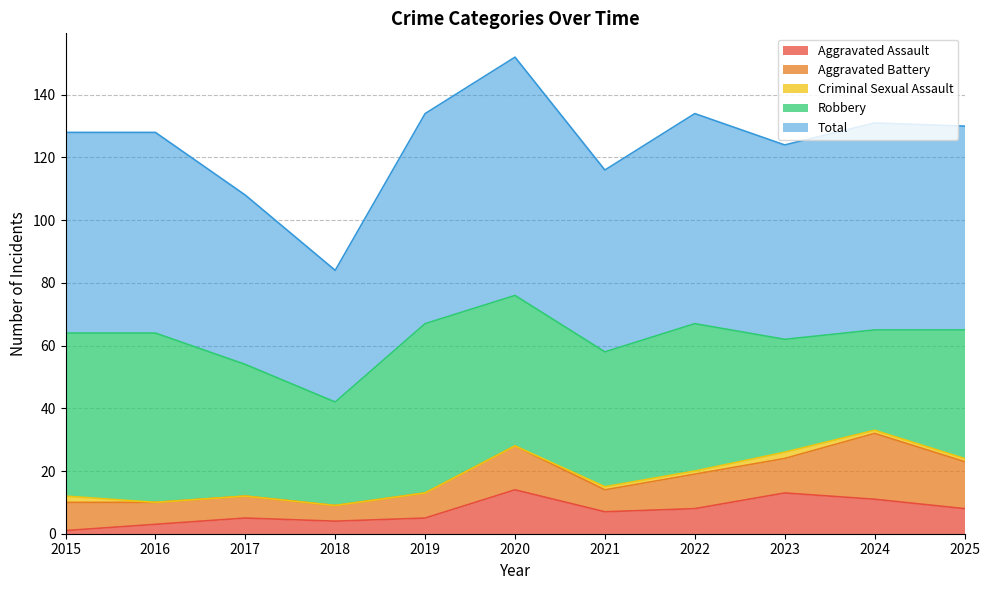

List the series in order of their peak value, lowest first.

Criminal Sexual Assault, Aggravated Assault, Aggravated Battery, Robbery, Total